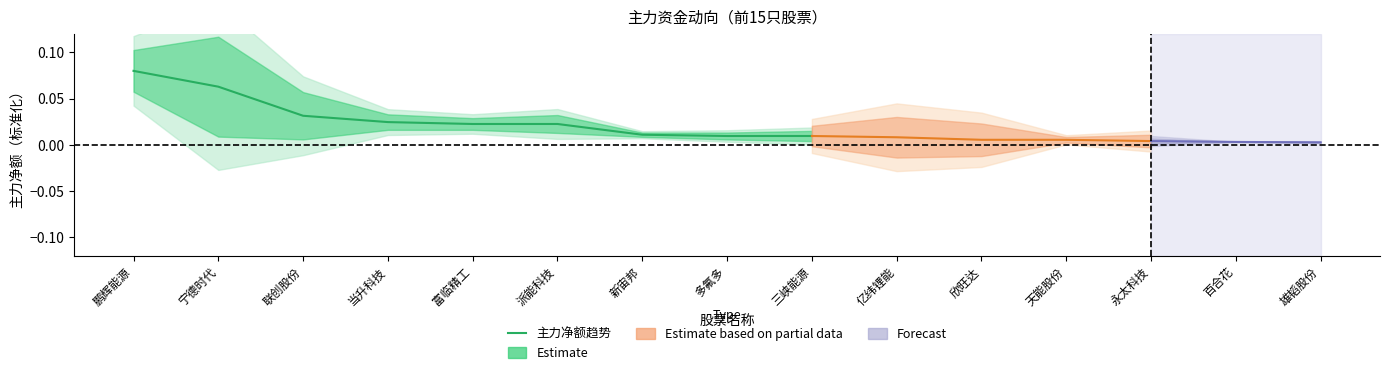

At which label does 主力净额趋势 reach its peak?

鹏辉能源